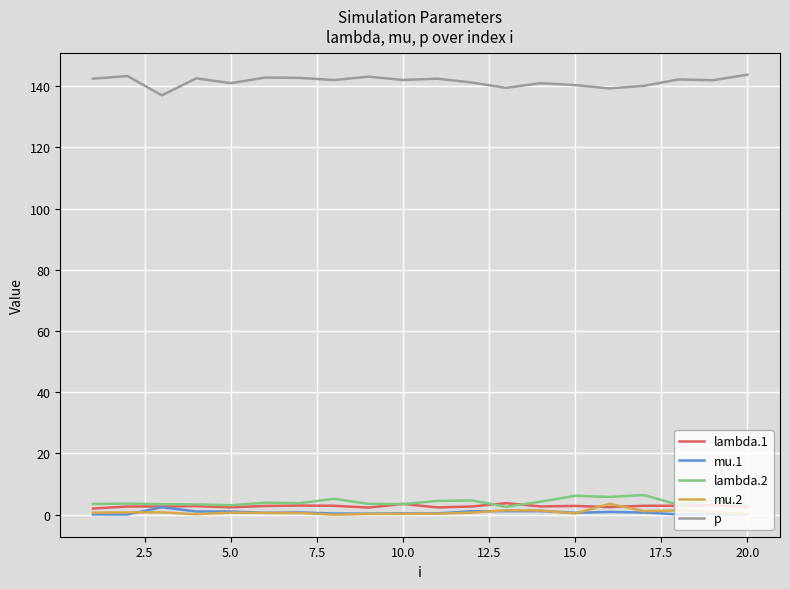

True or false: p and lambda.2 cross at least once.

False